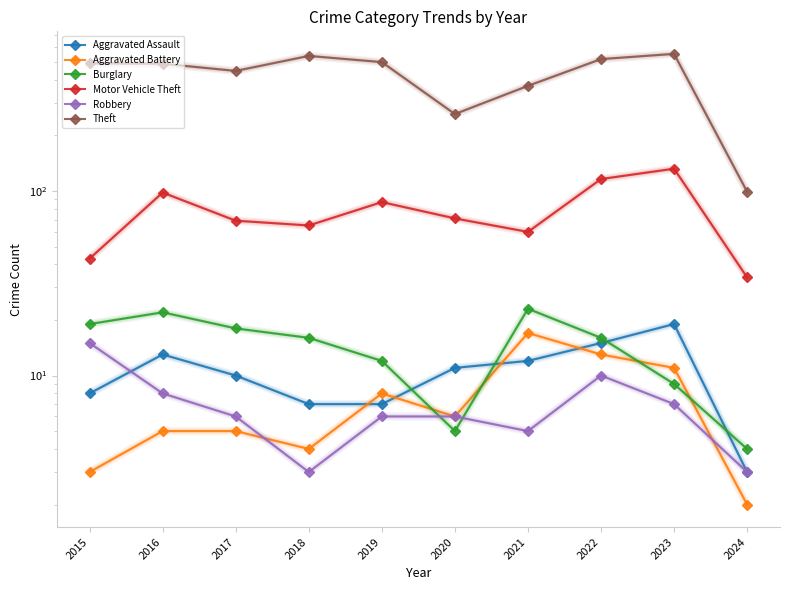

Reading right to left, what are all the values shown in this chart?

Aggravated Assault: 3	19	15	12	11	7	7	10	13	8
Aggravated Battery: 2	11	13	17	6	8	4	5	5	3
Burglary: 4	9	16	23	5	12	16	18	22	19
Motor Vehicle Theft: 34	132	116	60	71	87	65	69	98	43
Robbery: 3	7	10	5	6	6	3	6	8	15
Theft: 99	553	518	371	261	499	539	447	489	491